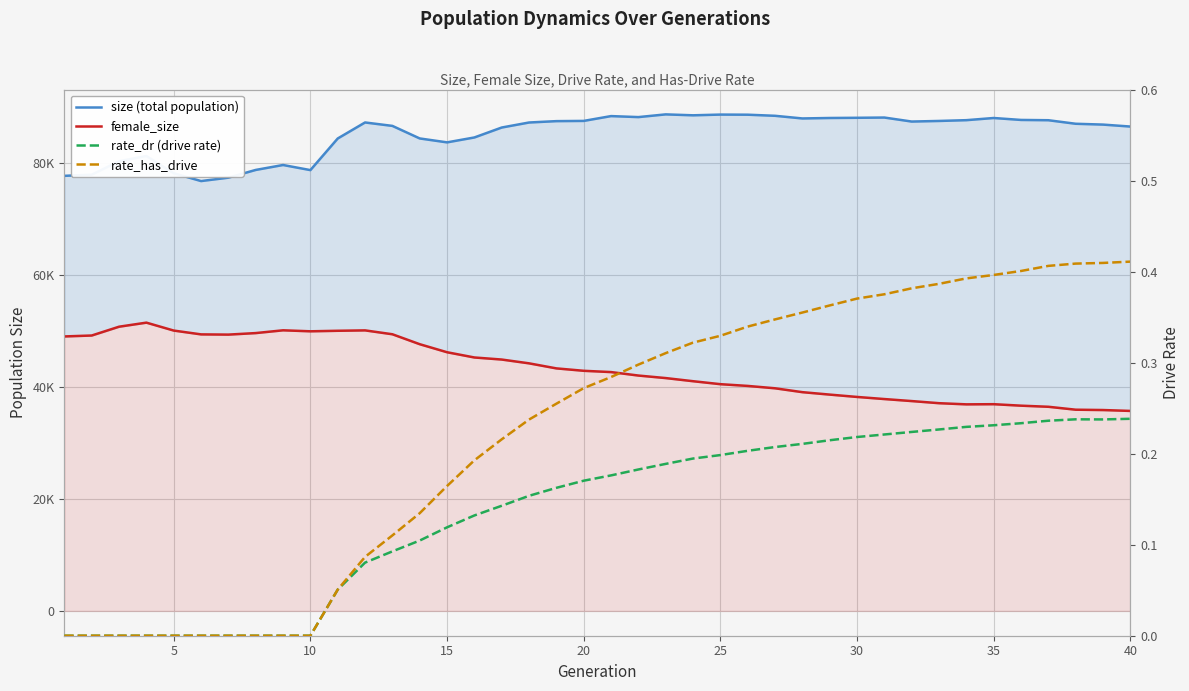

Reading left to right, list all the values displayed in this chart.

size (total population): 77769.0	77980.0	80384.0	81319.0	78236.0	76837.0	77445.0	78826.0	79708.0	78795.0	84446.0	87311.0	86698.0	84454.0	83753.0	84630.0	86406.0	87304.0	87549.0	87589.0	88450.0	88271.0	88756.0	88591.0	88720.0	88699.0	88503.0	88029.0	88111.0	88146.0	88191.0	87475.0	87581.0	87721.0	88109.0	87763.0	87711.0	87079.0	86931.0	86581.0
female_size: 49062.0	49228.0	50802.0	51528.0	50112.0	49429.0	49390.0	49662.0	50158.0	49980.0	50074.0	50145.0	49451.0	47674.0	46237.0	45300.0	44932.0	44253.0	43351.0	42920.0	42691.0	42071.0	41619.0	41059.0	40528.0	40217.0	39793.0	39101.0	38665.0	38247.0	37869.0	37508.0	37129.0	36922.0	36950.0	36686.0	36489.0	35966.0	35906.0	35746.0
rate_dr (drive rate): 0.0	0.0	0.0	0.0	0.0	0.0	0.0	0.0	0.0	0.0	0.1	0.1	0.1	0.1	0.1	0.1	0.1	0.2	0.2	0.2	0.2	0.2	0.2	0.2	0.2	0.2	0.2	0.2	0.2	0.2	0.2	0.2	0.2	0.2	0.2	0.2	0.2	0.2	0.2	0.2
rate_has_drive: 0.0	0.0	0.0	0.0	0.0	0.0	0.0	0.0	0.0	0.0	0.1	0.1	0.1	0.1	0.2	0.2	0.2	0.2	0.3	0.3	0.3	0.3	0.3	0.3	0.3	0.3	0.3	0.4	0.4	0.4	0.4	0.4	0.4	0.4	0.4	0.4	0.4	0.4	0.4	0.4